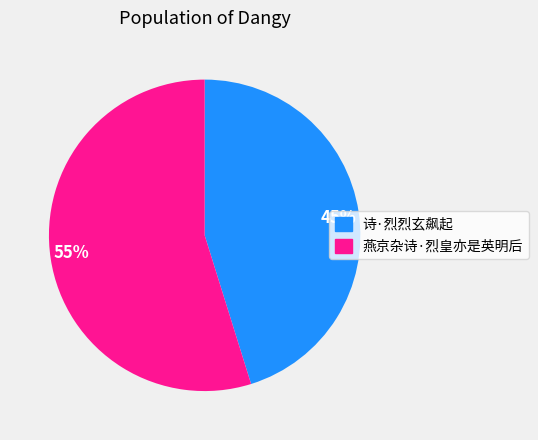

Combined, do 诗·烈烈玄飙起 and 燕京杂诗·烈皇亦是英明后 account for over 50%?

Yes